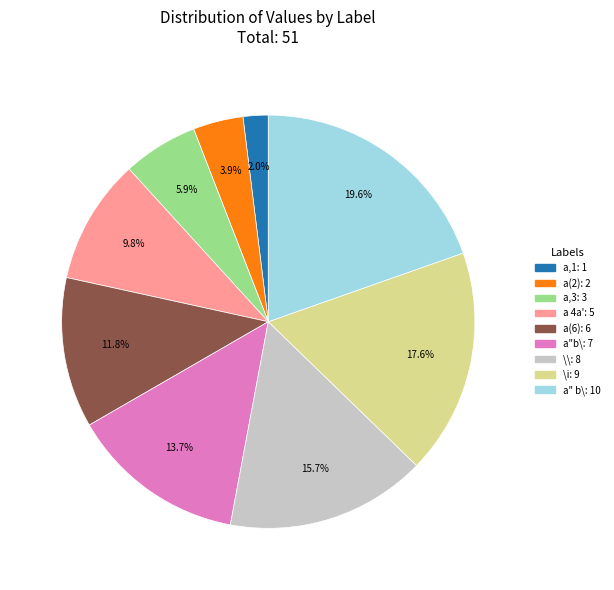

Is there a majority slice in this chart?

No